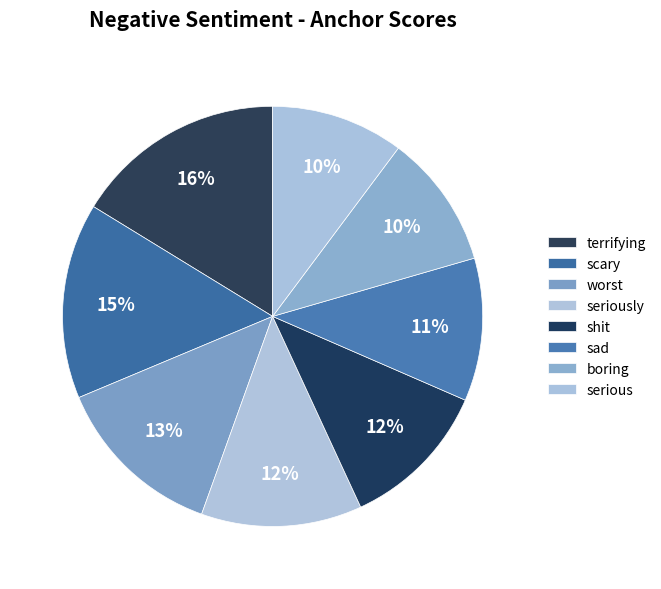

Is scary the majority of the pie?

No